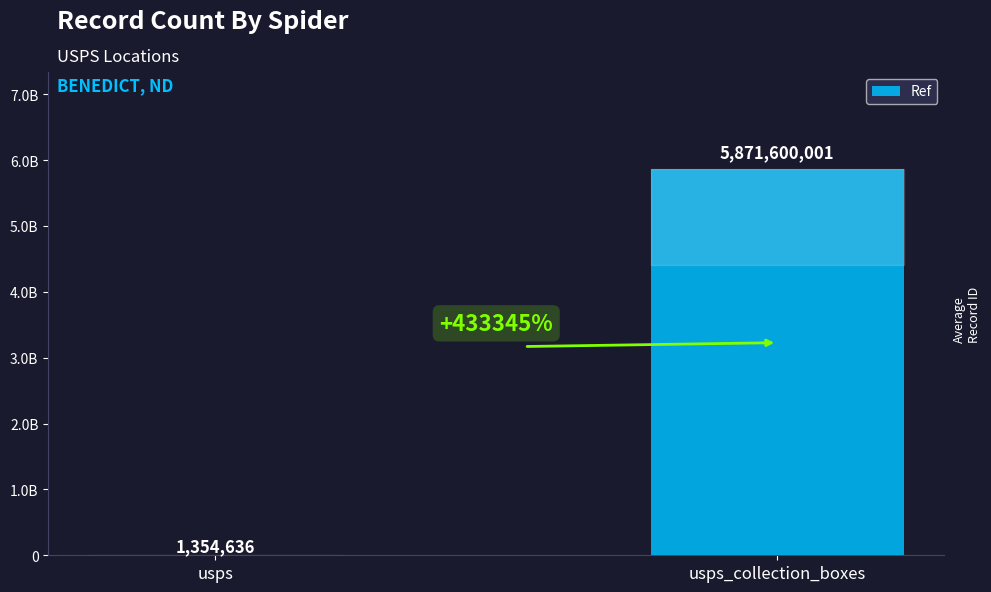

What is the sum of the values at usps and usps_collection_boxes?

5872954637